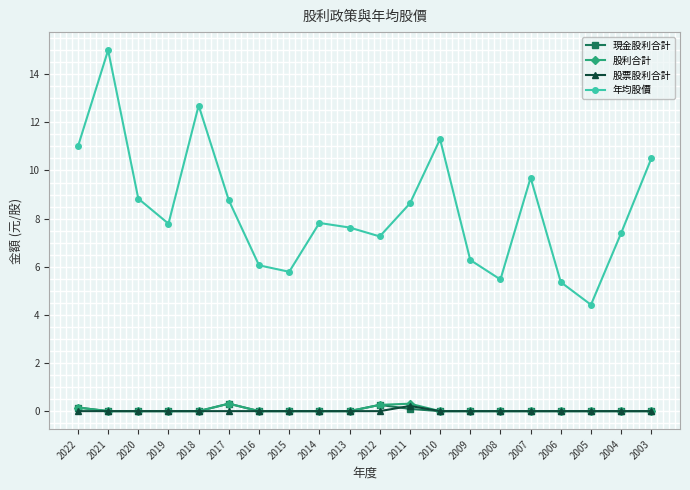

At how many categories does at least one series exceed 10?

5